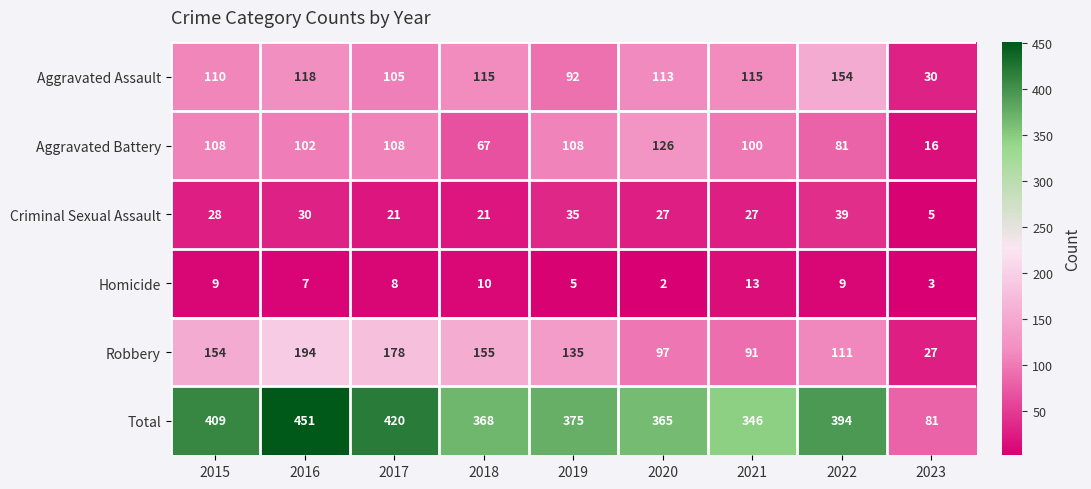

What is the sum of all Homicide values?

66